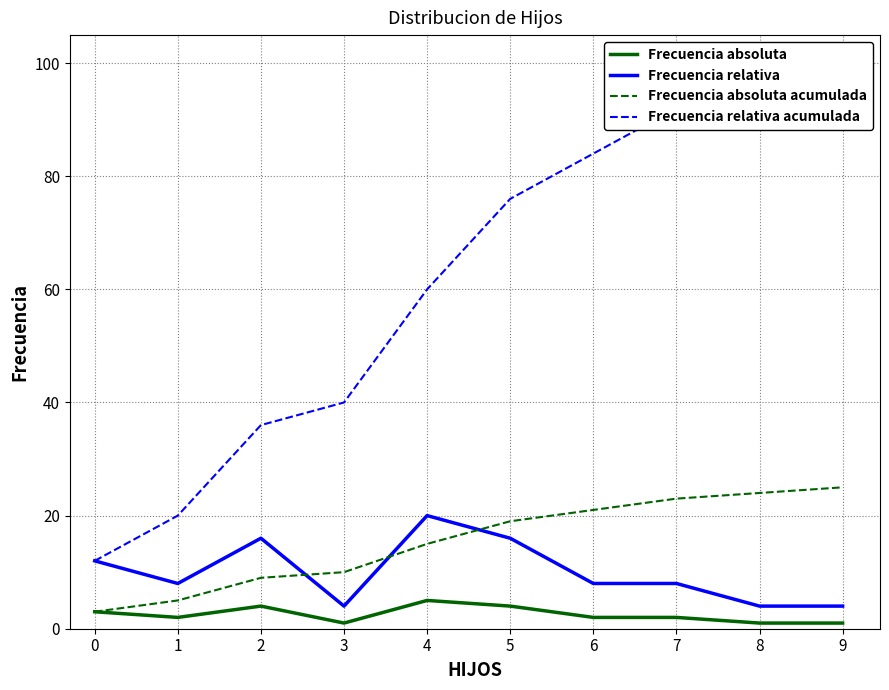

Which series changed the most between 0 and 5?

Frecuencia relativa acumulada